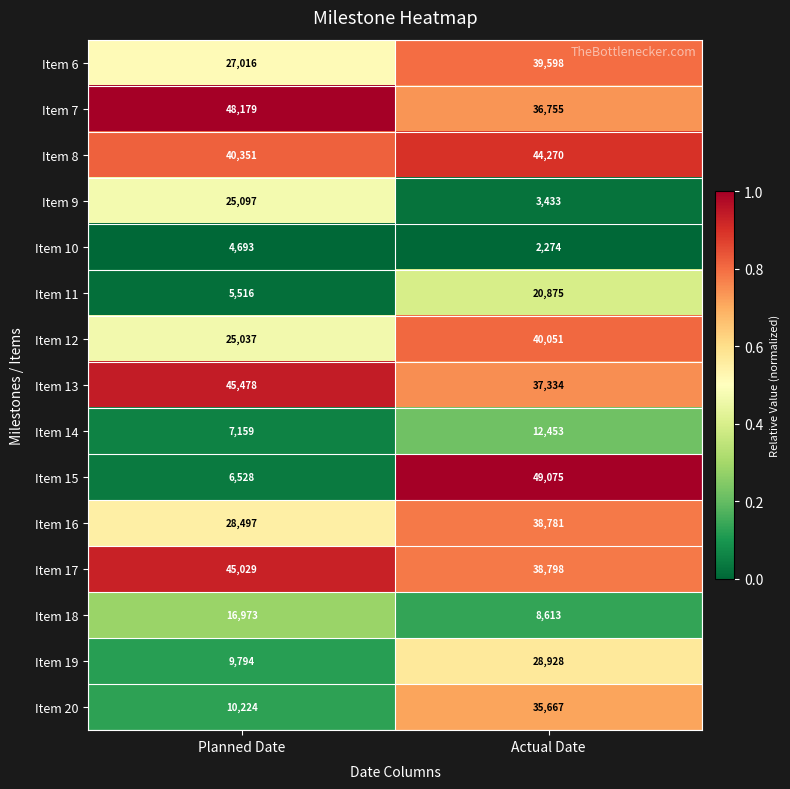

At which category does the chart reach its minimum across all series?

Actual Date